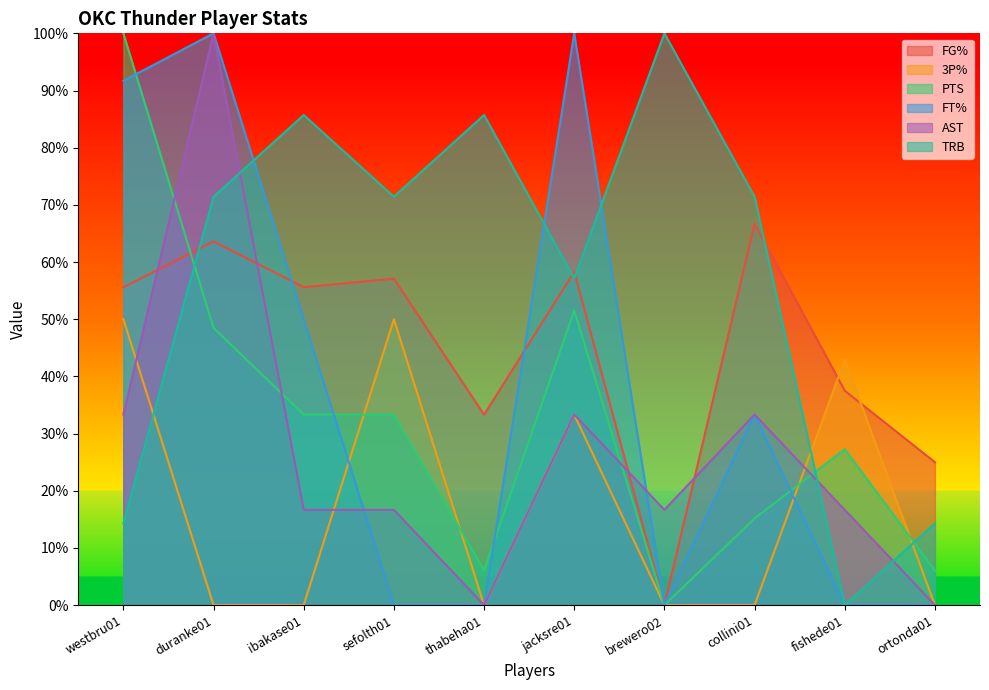

Which has a higher value, fishede01 or collini01?

collini01